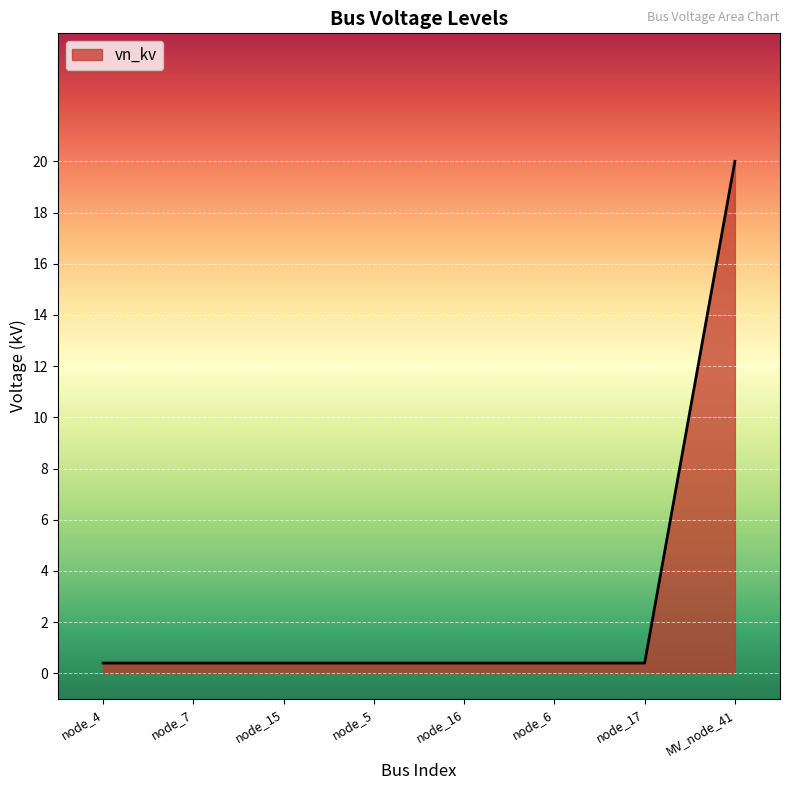

What is the difference between the maximum and minimum values?

19.6